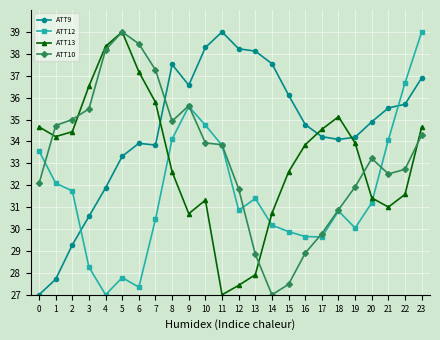

Which series changed the most between 17 and 18?

ATT12